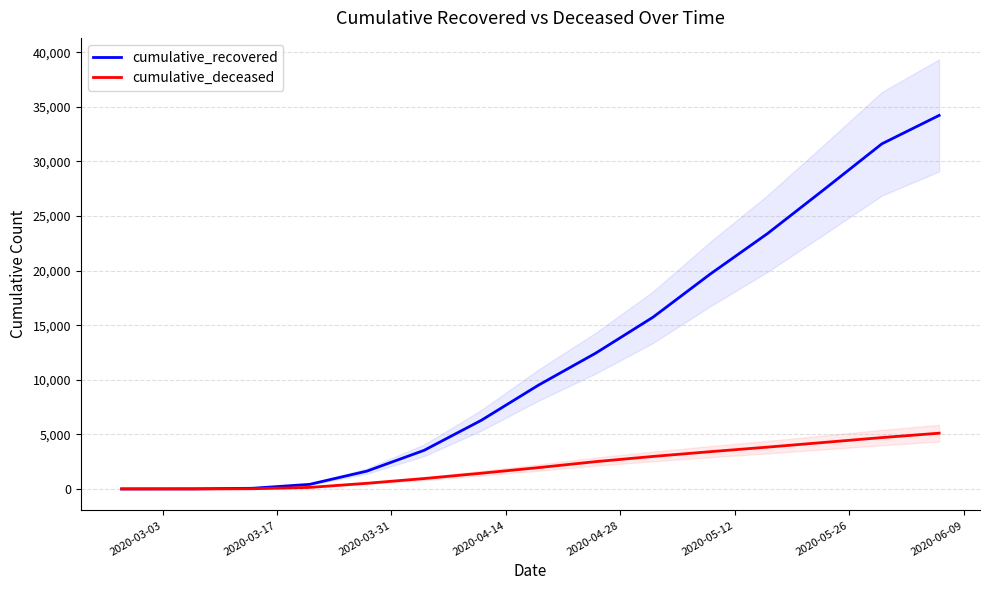

What is the sum of all cumulative_deceased values?

31835